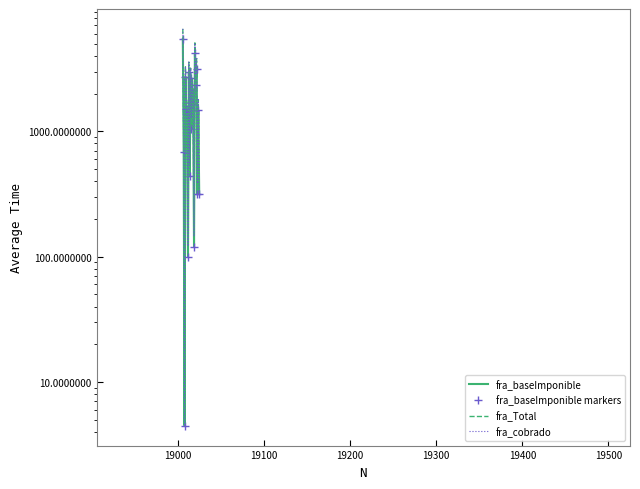

Is the value of fra_Total at 10 greater than the value of fra_baseImponible markers at 19500?

Yes